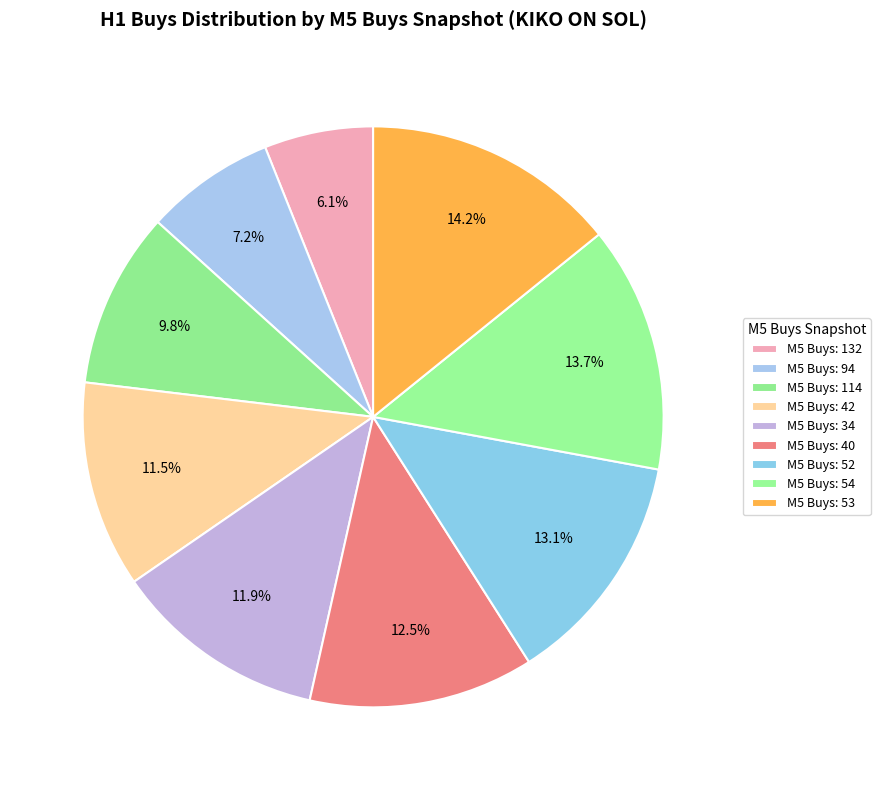

How many segments does this pie chart have?

9